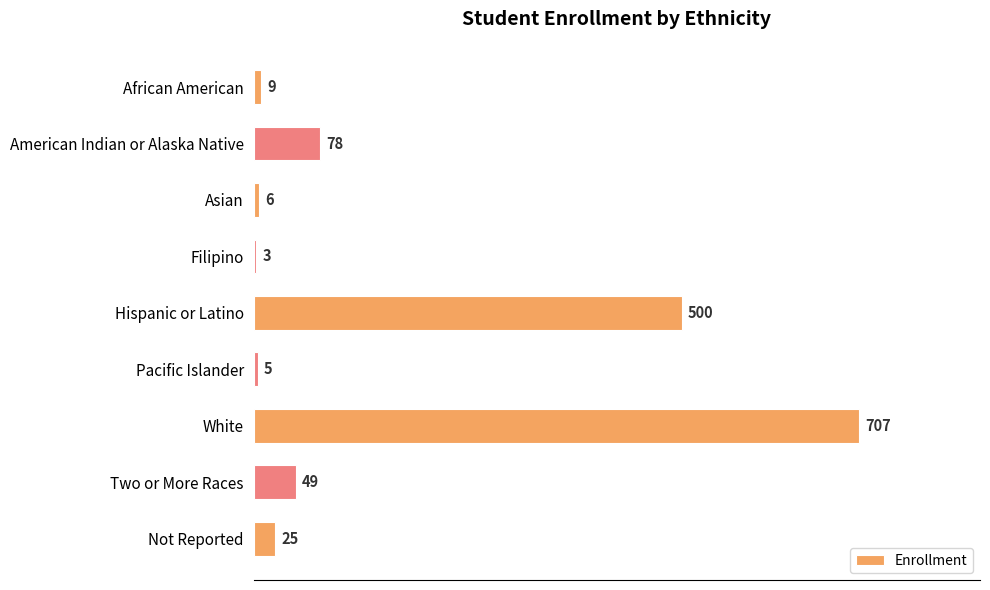

At which category does the chart reach its peak across all series?

White